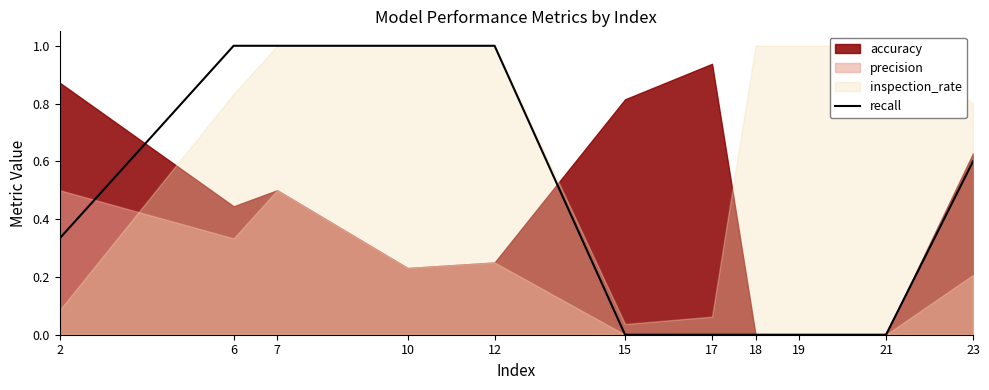

The recall series shows -0.4 at 15. True or false?

False